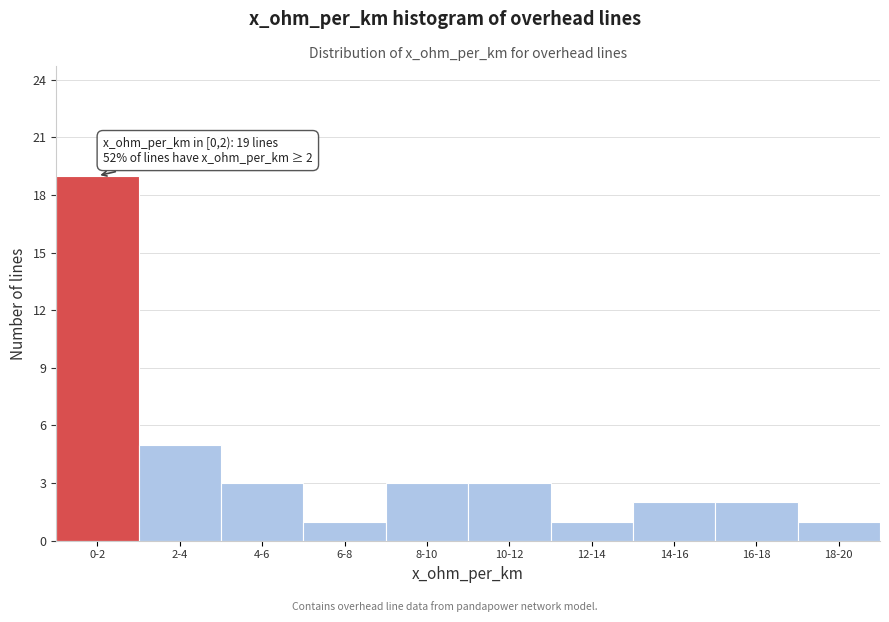

Reading left to right, transcribe all the data shown in this chart.

19	5	3	1	3	3	1	2	2	1